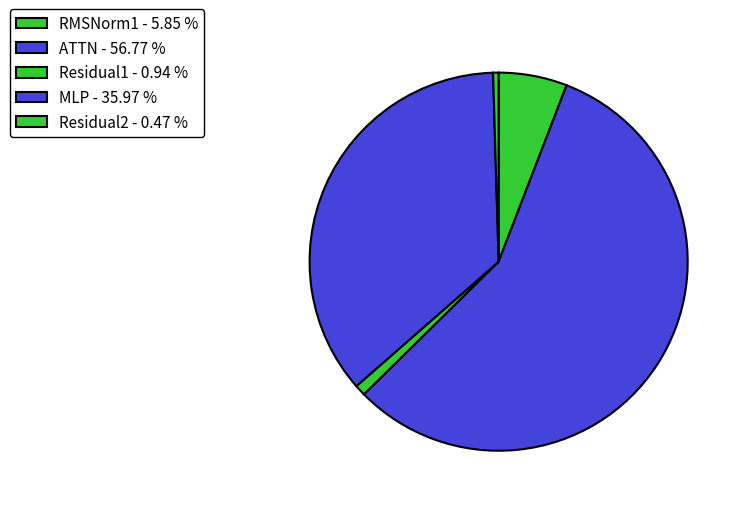

Is ATTN the majority of the pie?

Yes